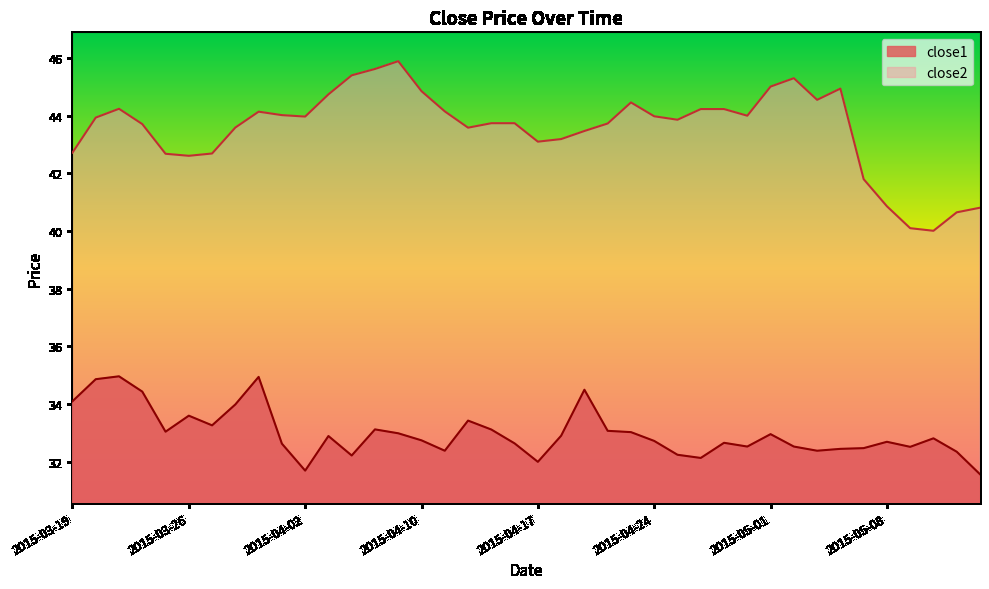

Reading right to left, extract all data points from this chart.

close1: 31.6	32.3	32.8	32.5	32.7	32.5	32.4	32.4	32.5	33.0	32.5	32.7	32.1	32.2	32.7	33.0	33.1	34.5	32.9	32.0	32.6	33.1	33.4	32.4	32.7	33.0	33.1	32.2	32.9	31.7	32.6	34.9	34.0	33.3	33.6	33.0	34.4	35.0	34.9	34.1
close2: 40.8	40.6	40.0	40.1	40.9	41.8	44.9	44.5	45.3	45.0	44.0	44.2	44.2	43.9	44.0	44.5	43.7	43.5	43.2	43.1	43.7	43.7	43.6	44.1	44.8	45.9	45.6	45.4	44.7	44.0	44.0	44.1	43.6	42.7	42.6	42.7	43.7	44.2	43.9	42.7